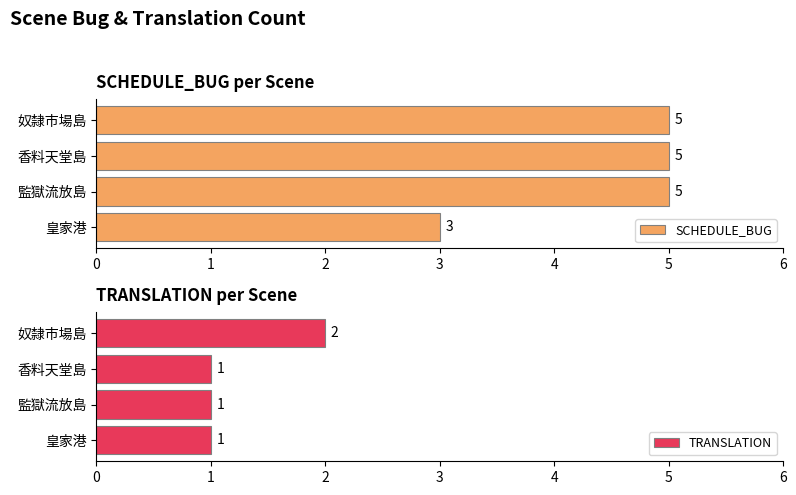

Count the SCHEDULE_BUG values in the range 5 to 6.

3